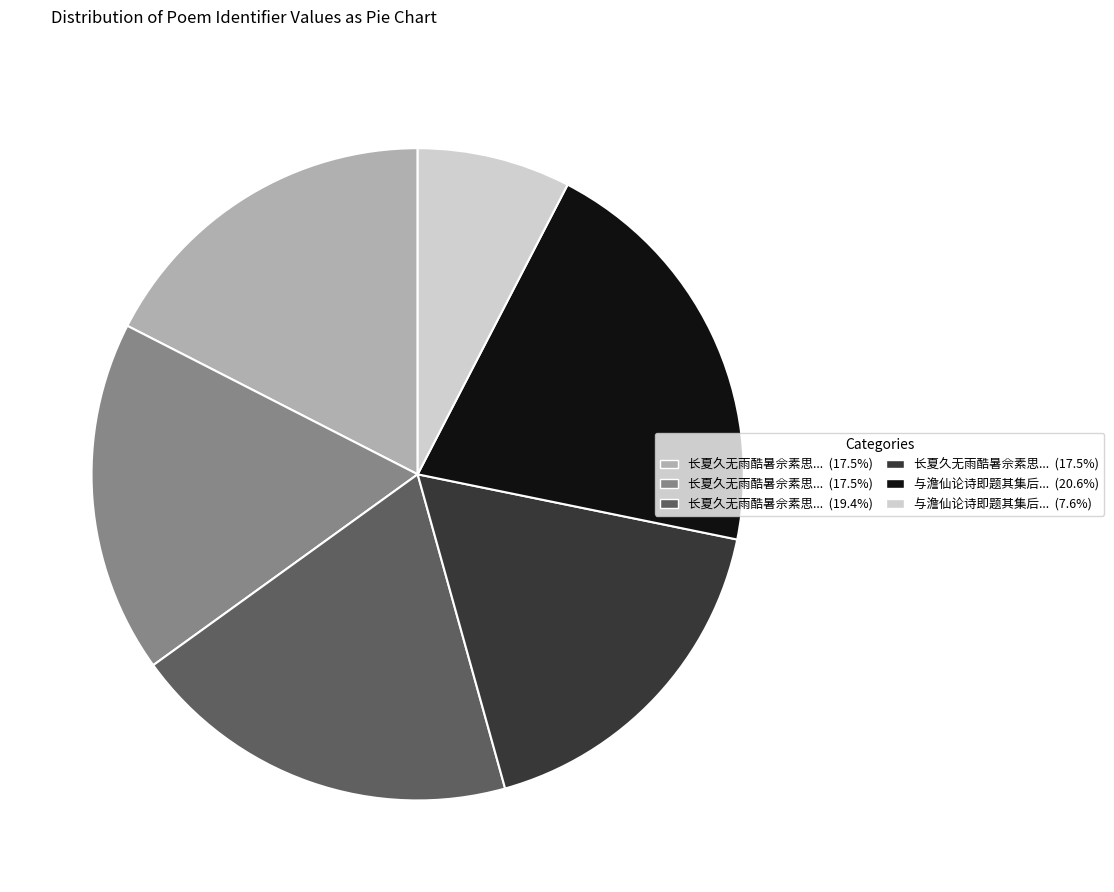

Does any single category account for the majority?

No